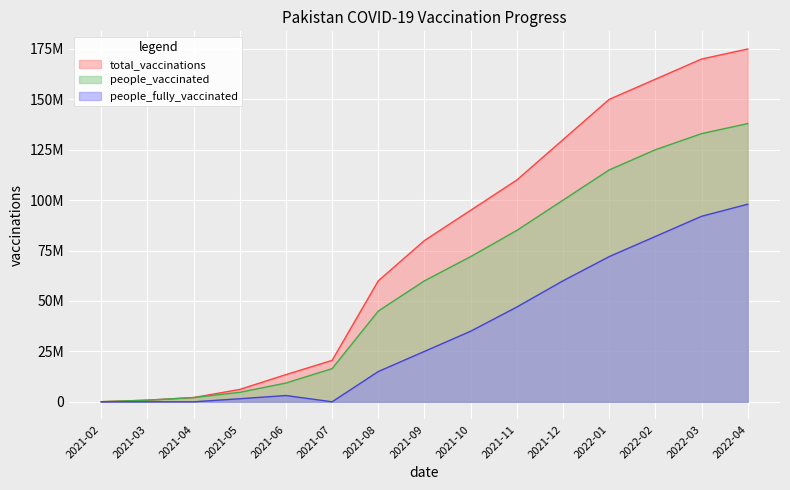

What is the maximum value for people_fully_vaccinated?

98000000